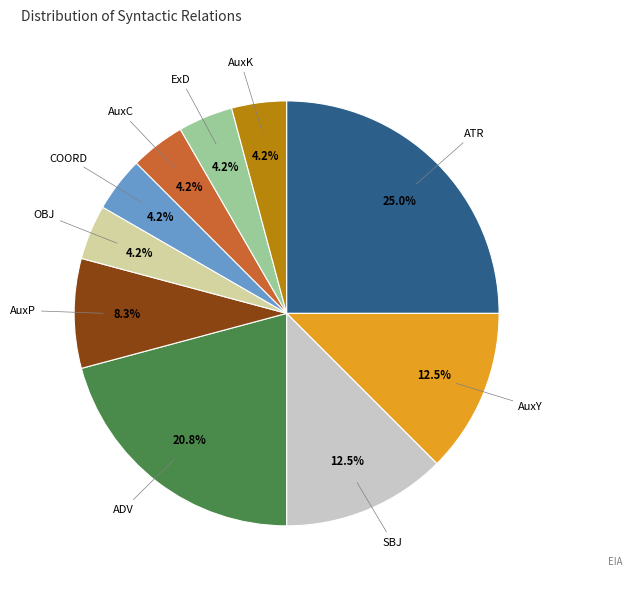

Is there a majority slice in this chart?

No